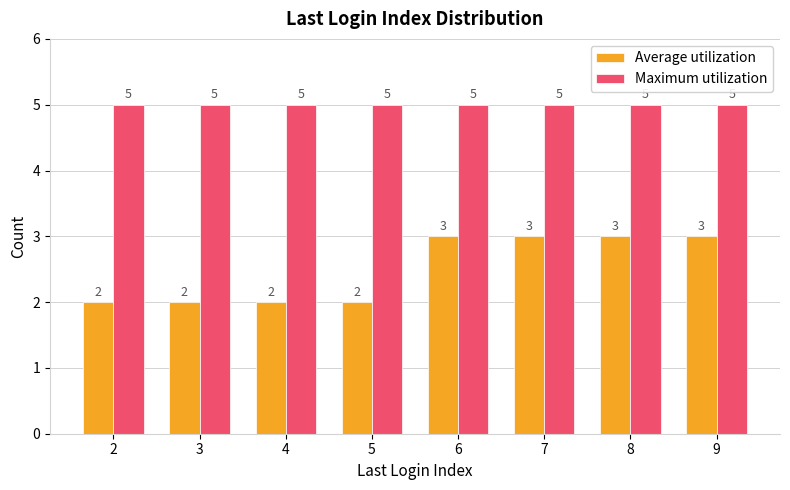

How many groups of bars are there?

8